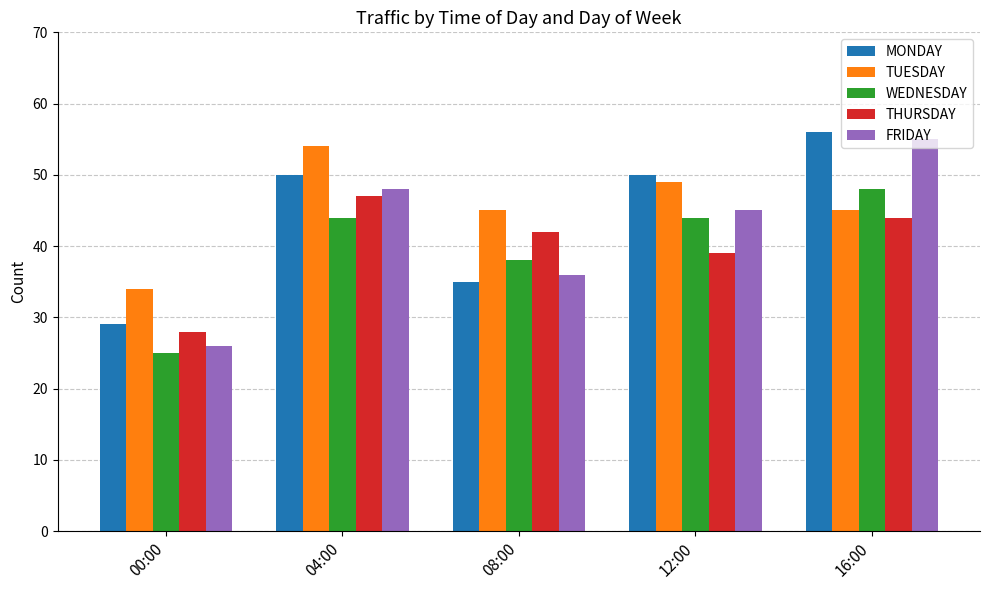

The THURSDAY series shows 42 at 00:00. True or false?

False